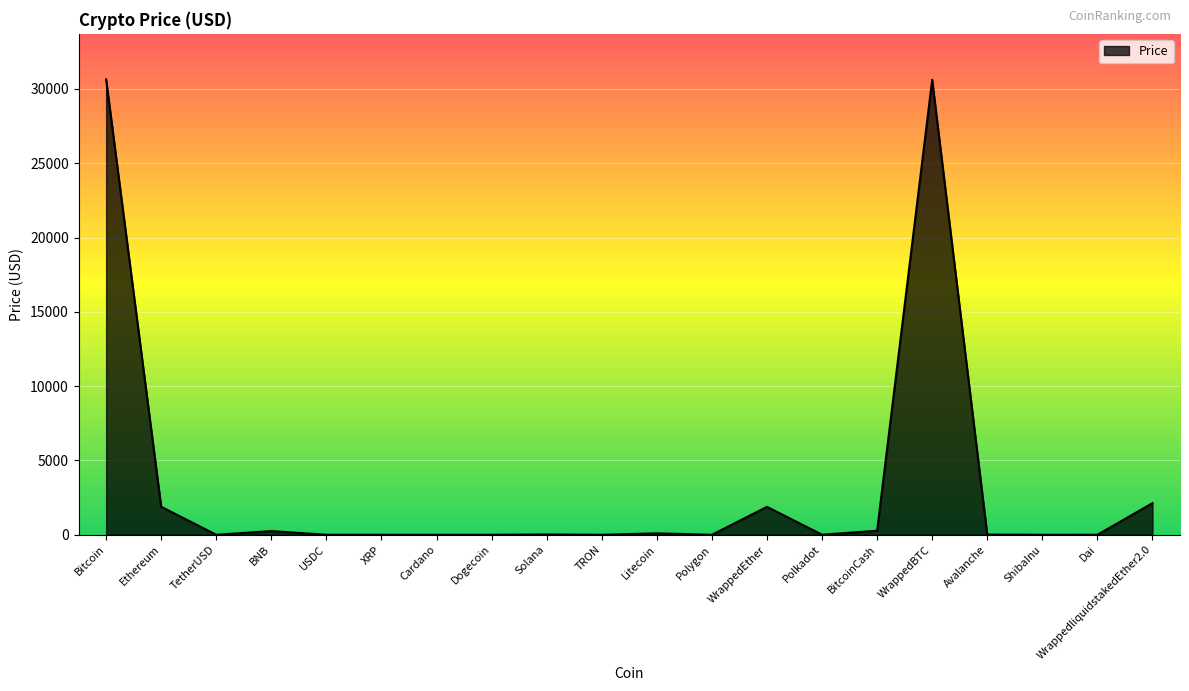

What position from the left is Polkadot?

14